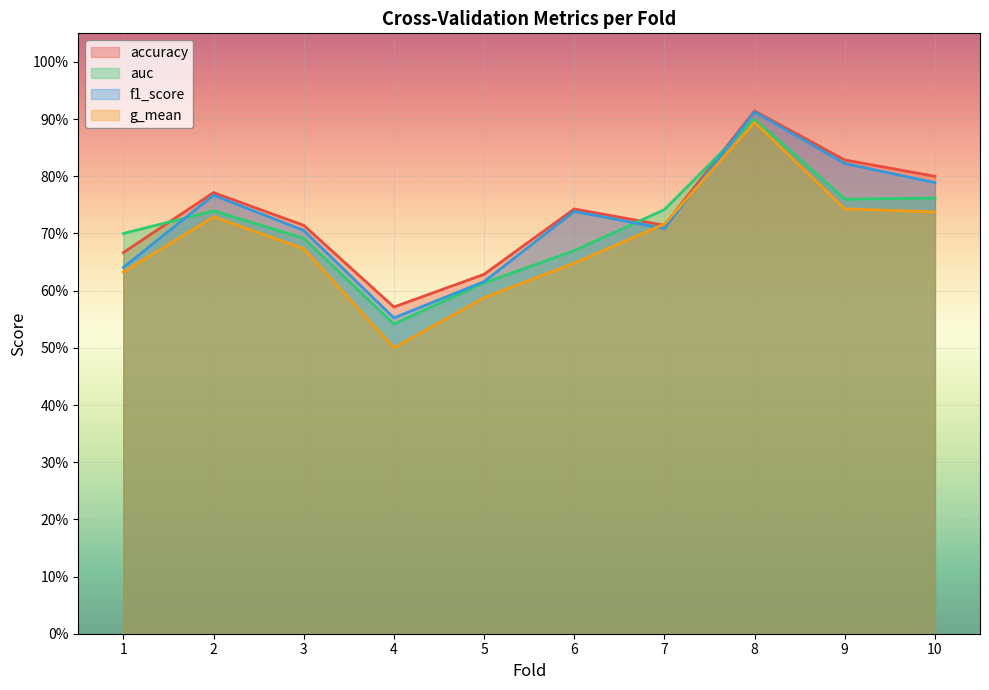

At which category is the sum across all series the highest?

8